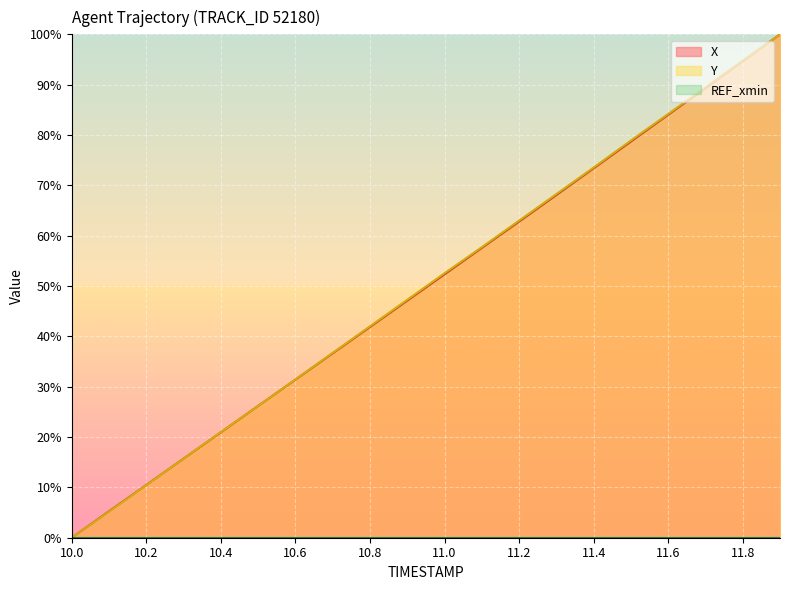

How many positive values does the X series have?

19